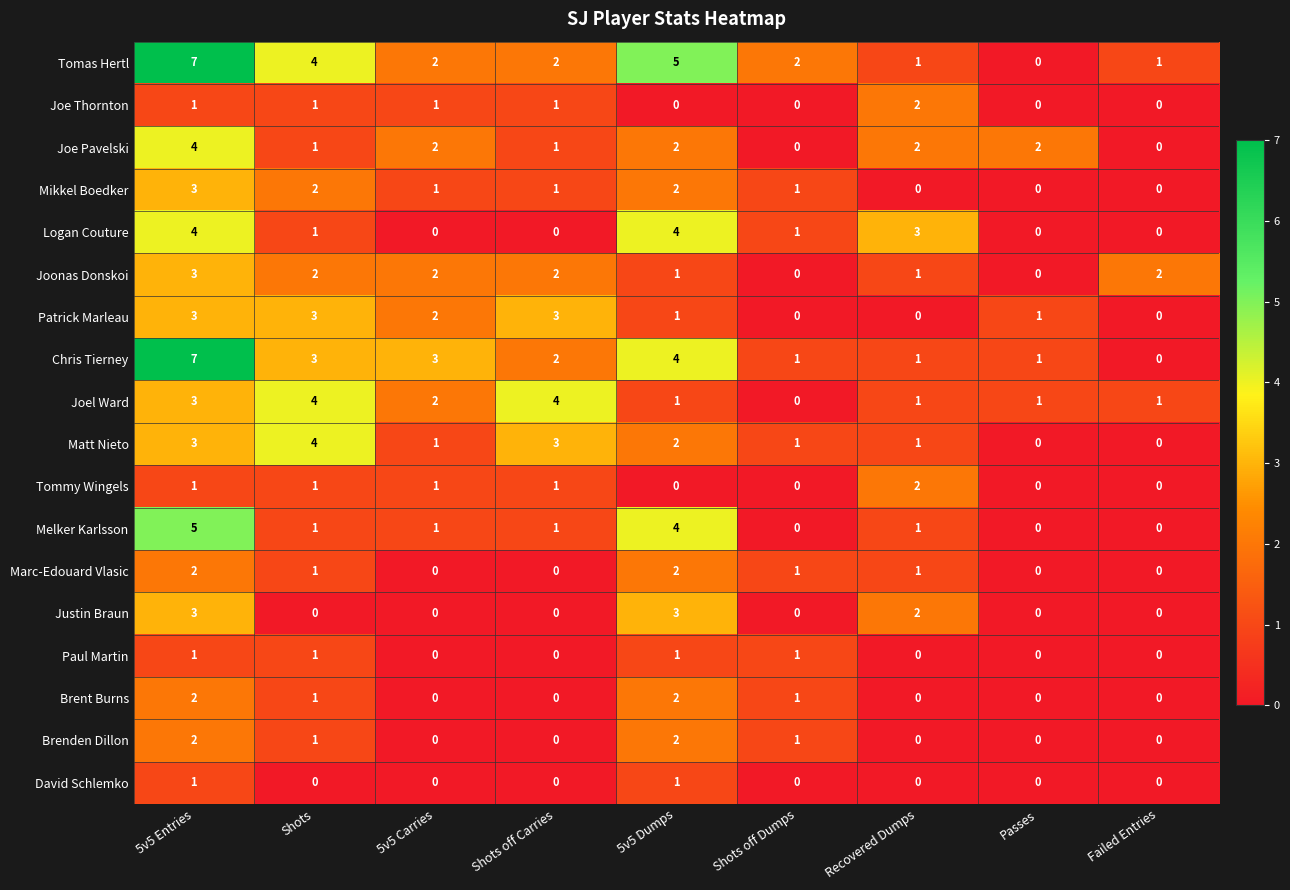

What is the maximum value shown in the chart?

7